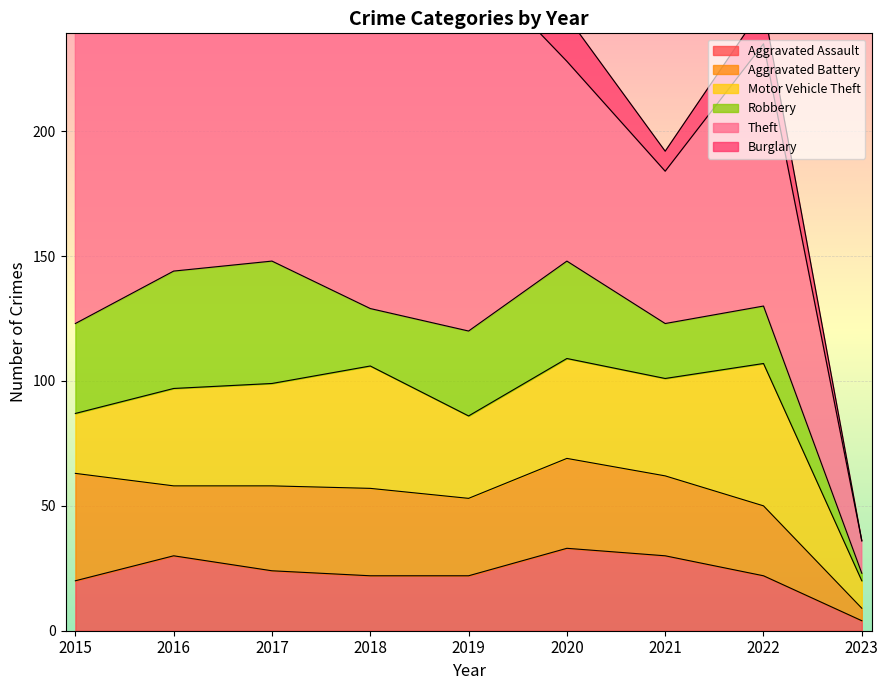

What is the lowest value of the Theft series?

13